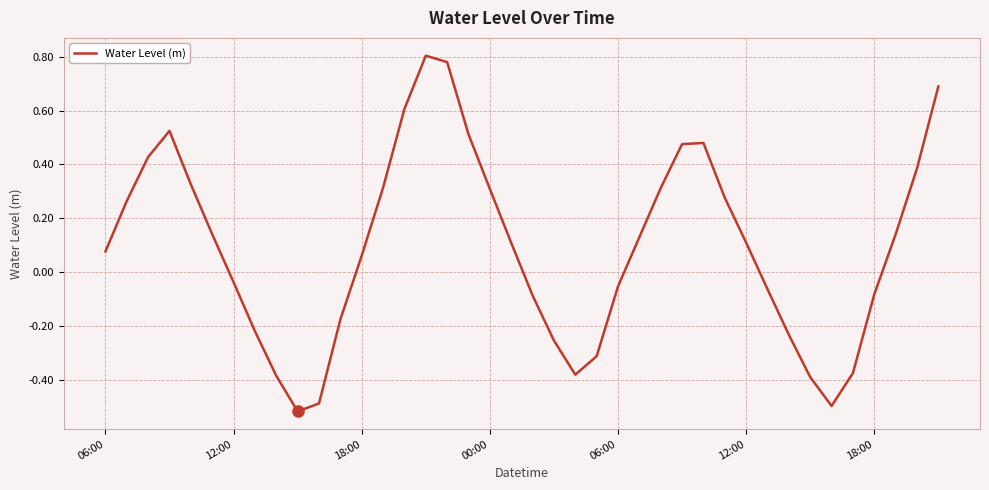

What is the difference between the maximum and minimum values?

1.3